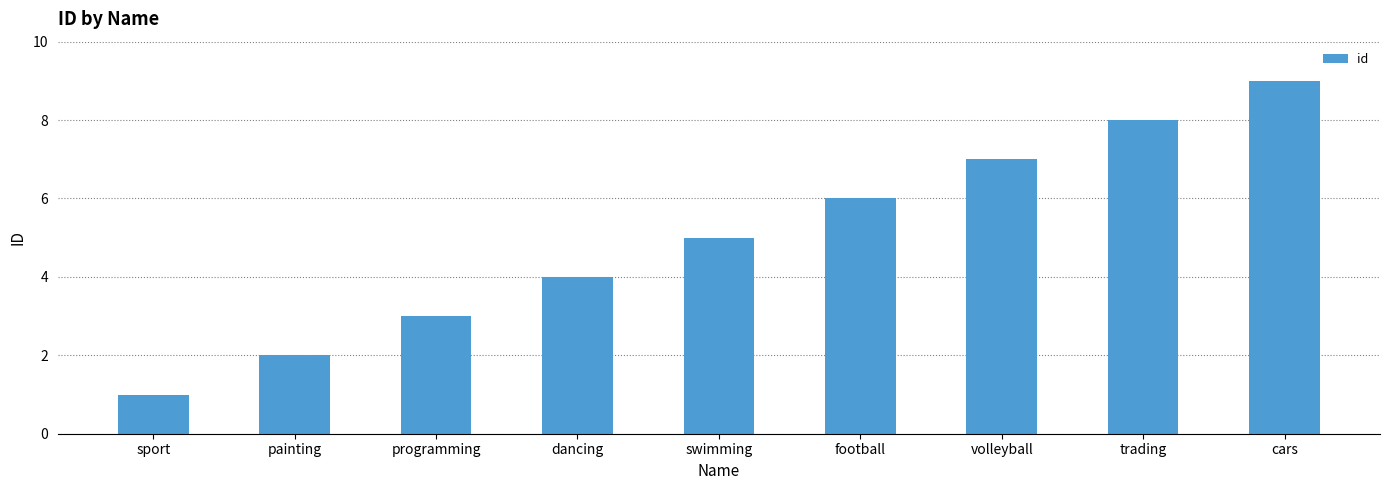

How many data points does each series have?

9